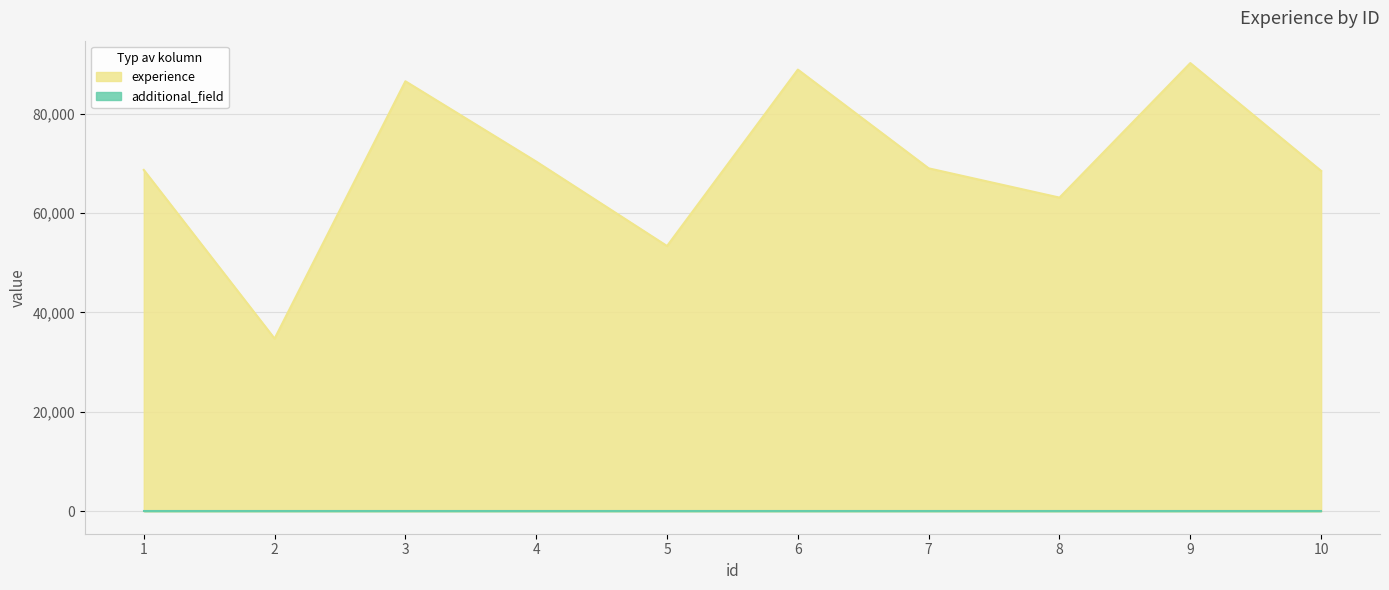

What is the value of the 7th point from the left?

69000